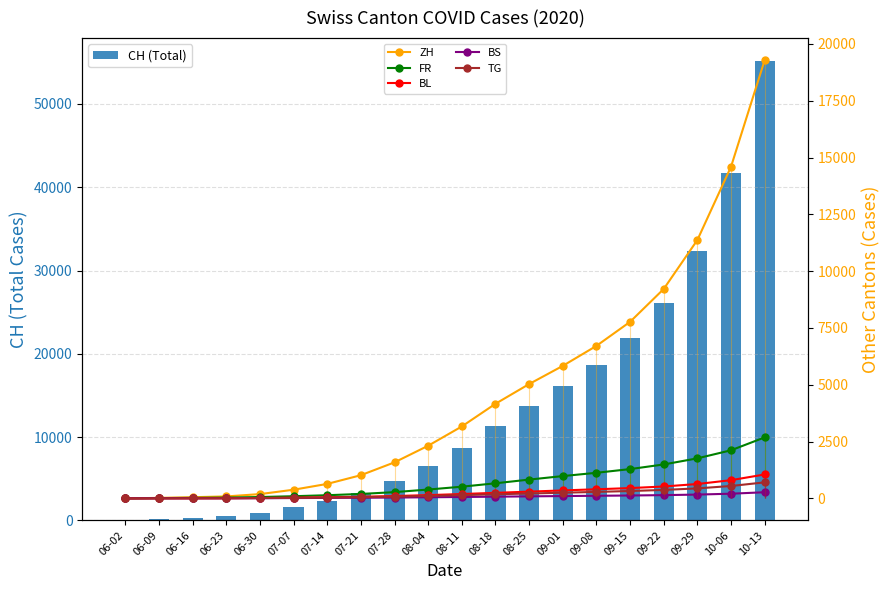

Count the number of data series in this chart.

6